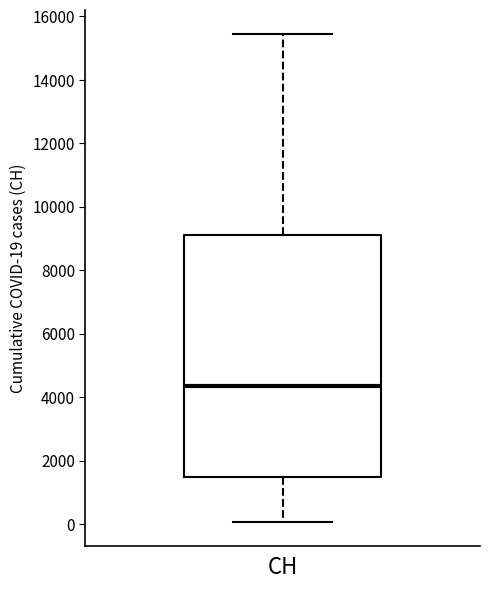

Transcribe this box plot: give where the median line is, the range the box spans, and where the two whiskers end, as read against the y-axis. The values are not printed on the chart, so give them approximately, as read against the axis.

median 4400, box 1400 to 9000, whiskers 0 to 15400